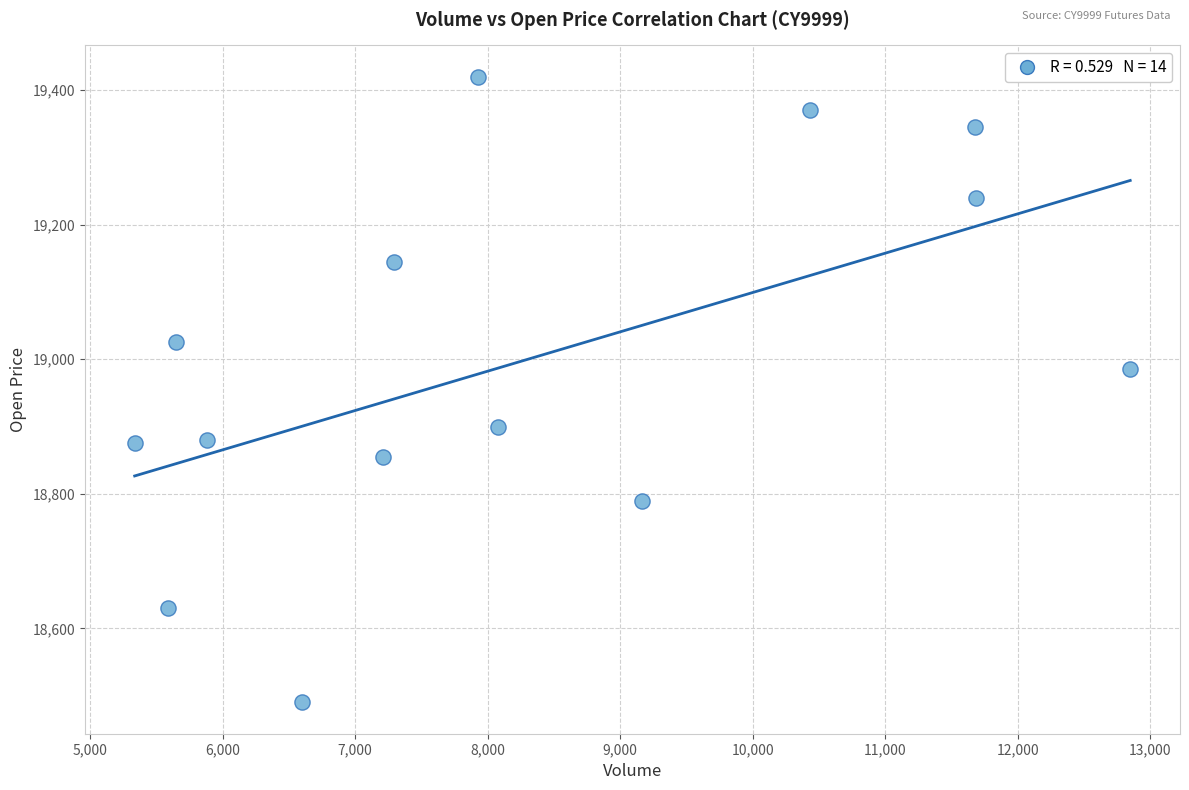

What is the range of X values (max minus min)?

7511